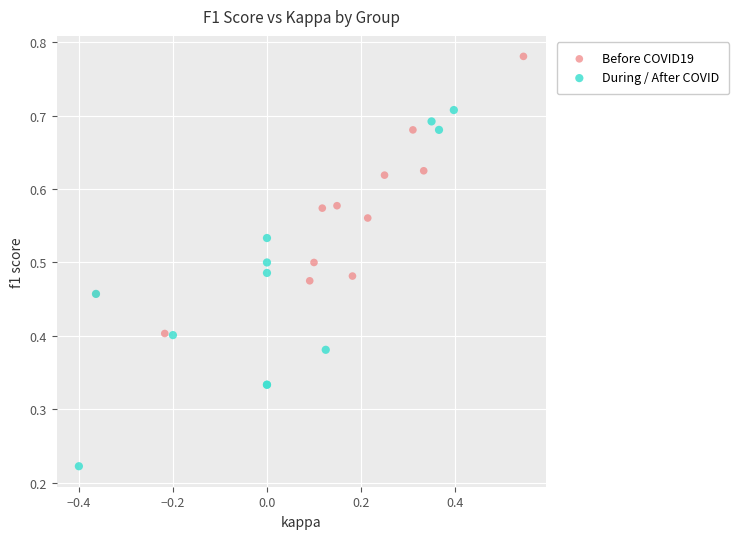

What are all the series names shown in the legend?

Before COVID19, During / After COVID